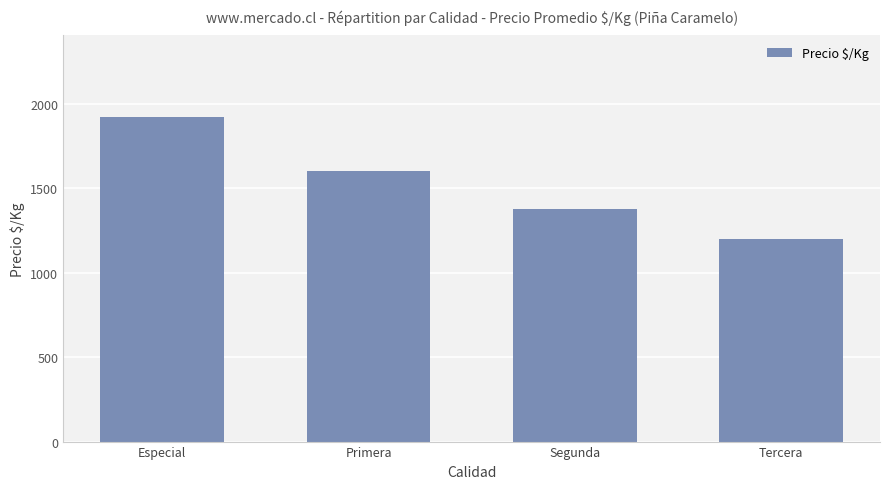

Is it true that the value at Primera is 1604?

True